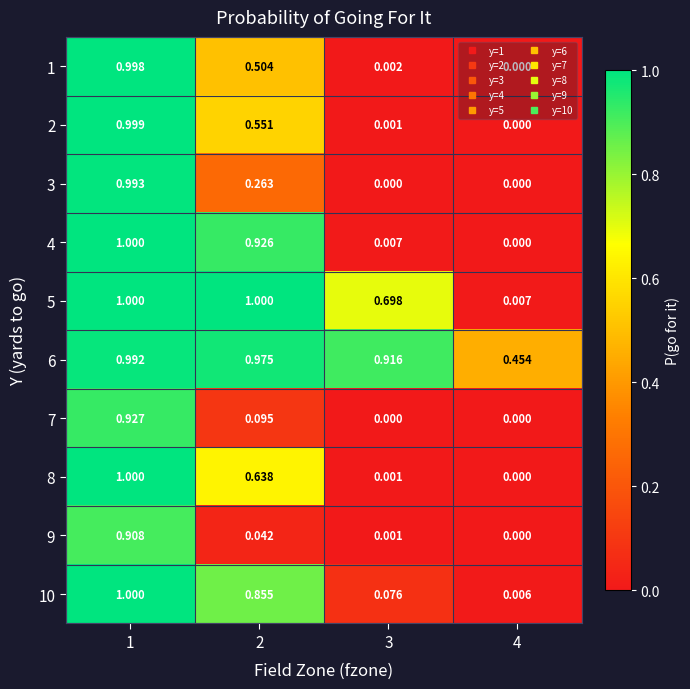

Is the value of 5 at 4 greater than the value of 2 at 2?

No